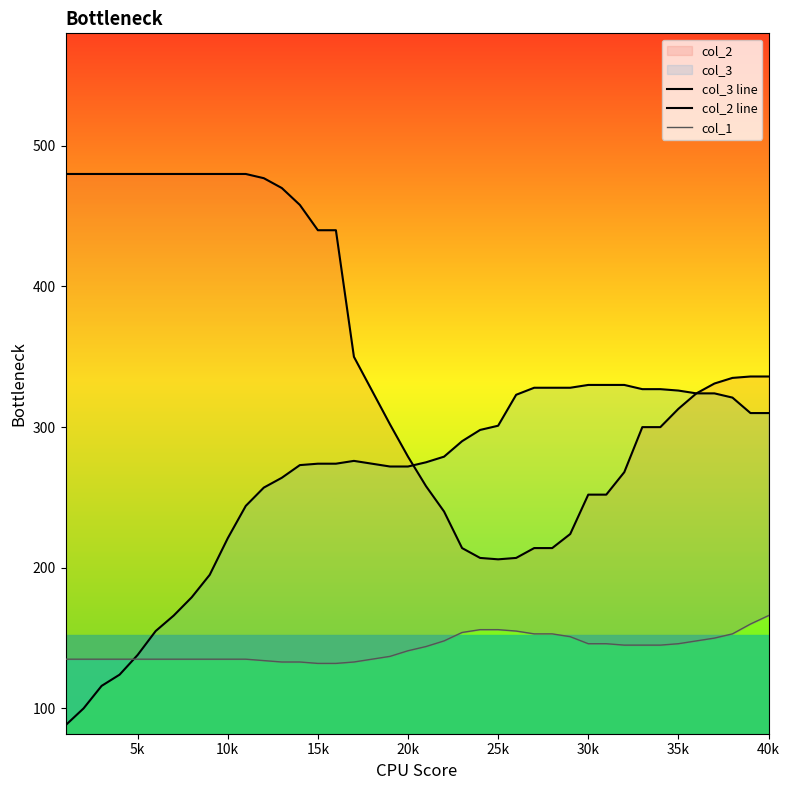

What is the highest value of the col_3 line series?

330